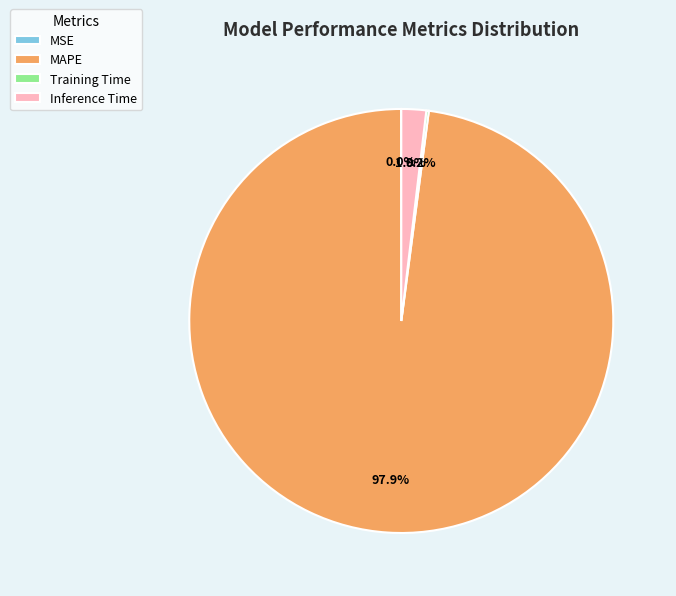

Between MAPE and Inference Time, which is larger?

MAPE